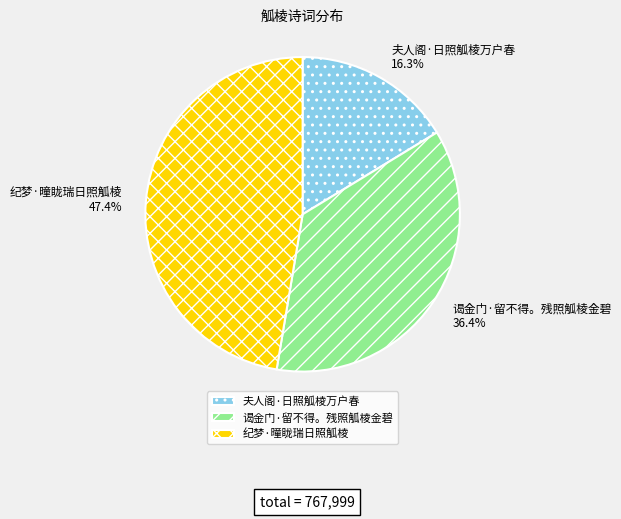

Count the number of slices in the pie.

3